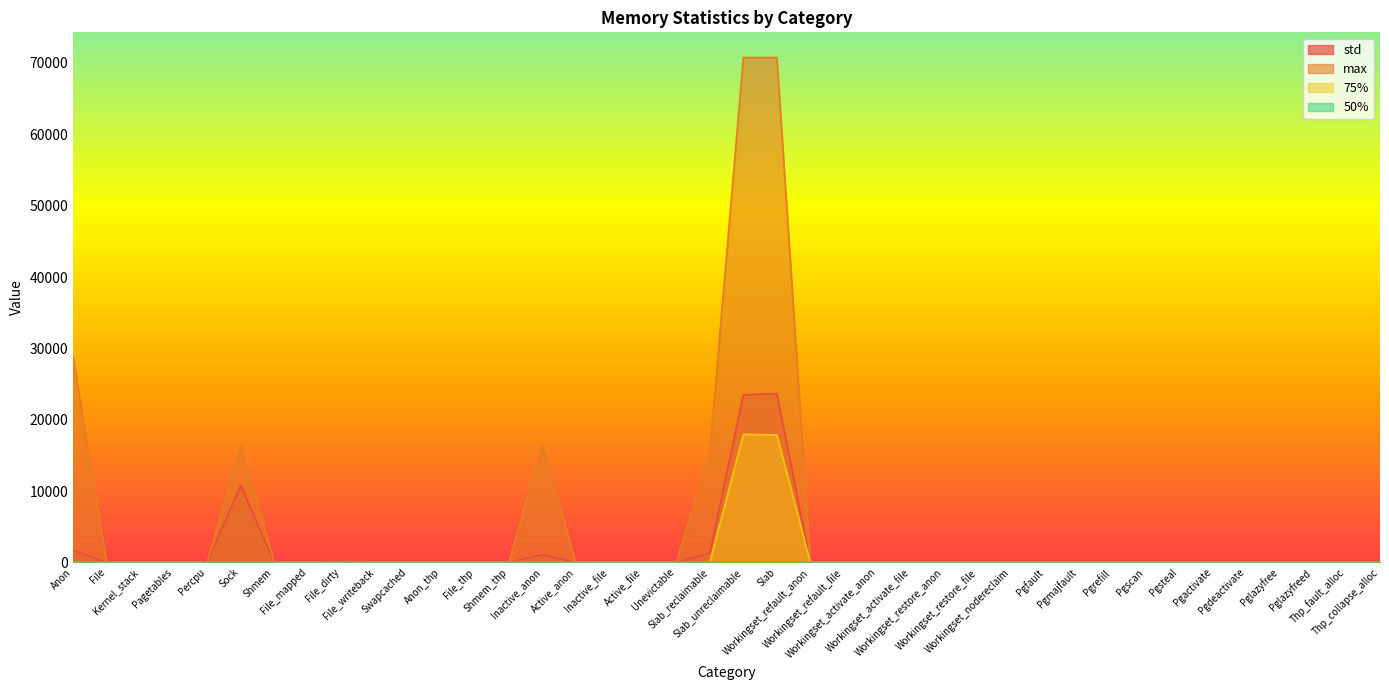

What position from the right is Pgdeactivate?

5